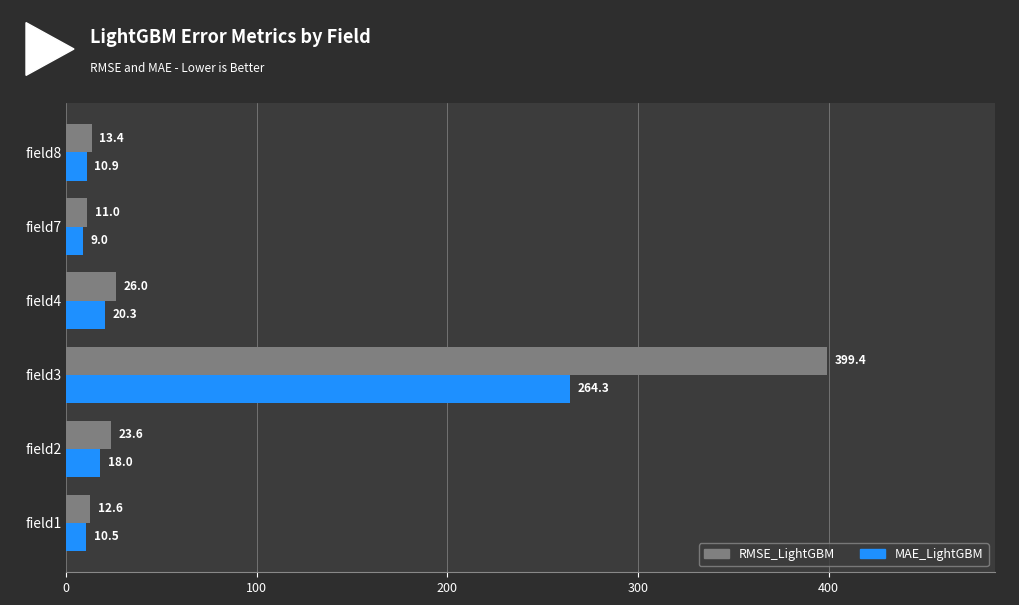

Which series has the widest spread of values?

RMSE_LightGBM